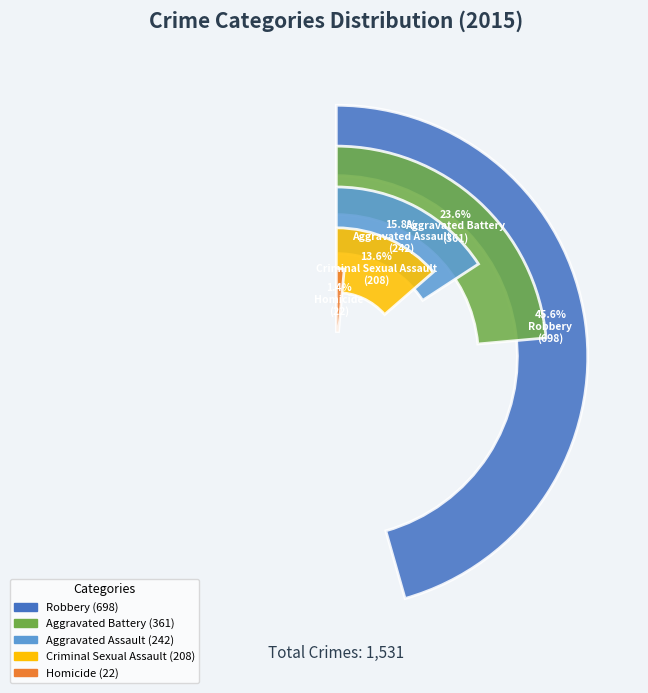

How many segments does this pie chart have?

5